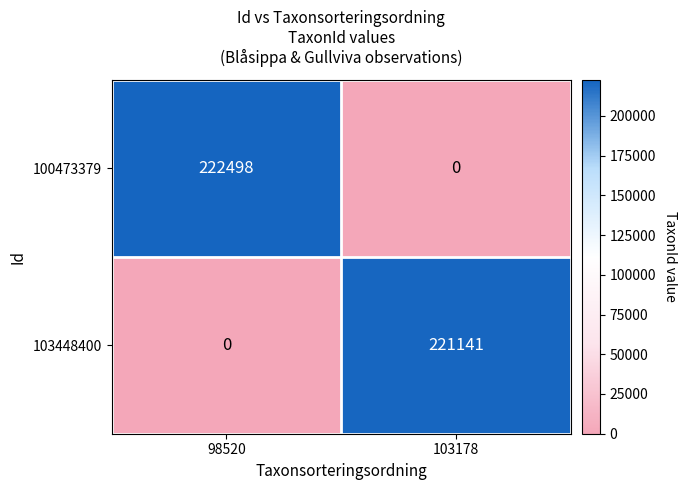

Reading left to right, extract all data points from this chart.

100473379: 98520=222498	103178=0
103448400: 98520=0	103178=221141